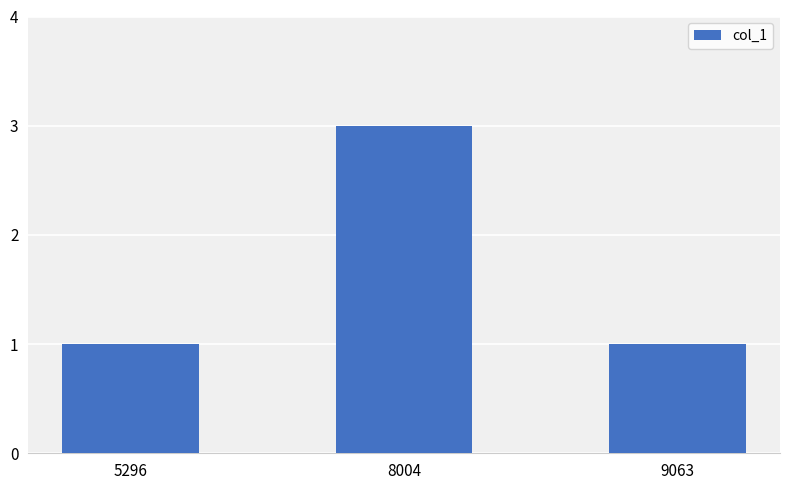

The chart shows a value of 1 at 5296. True or false?

True